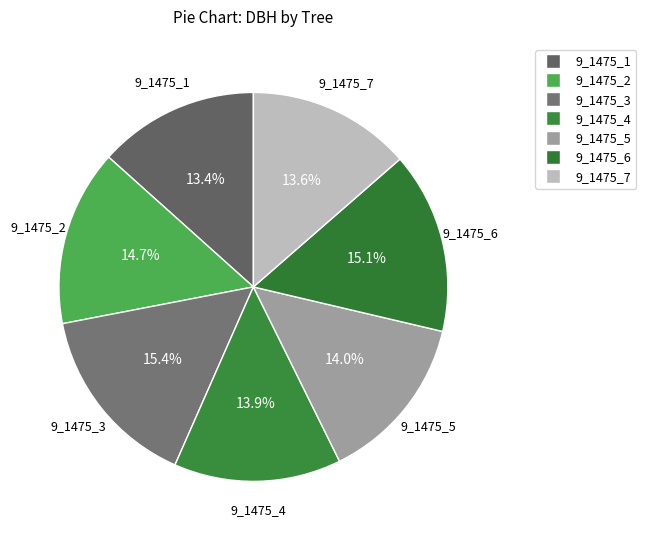

What is the change in value from 9_1475_5 to 9_1475_7?

-0.4